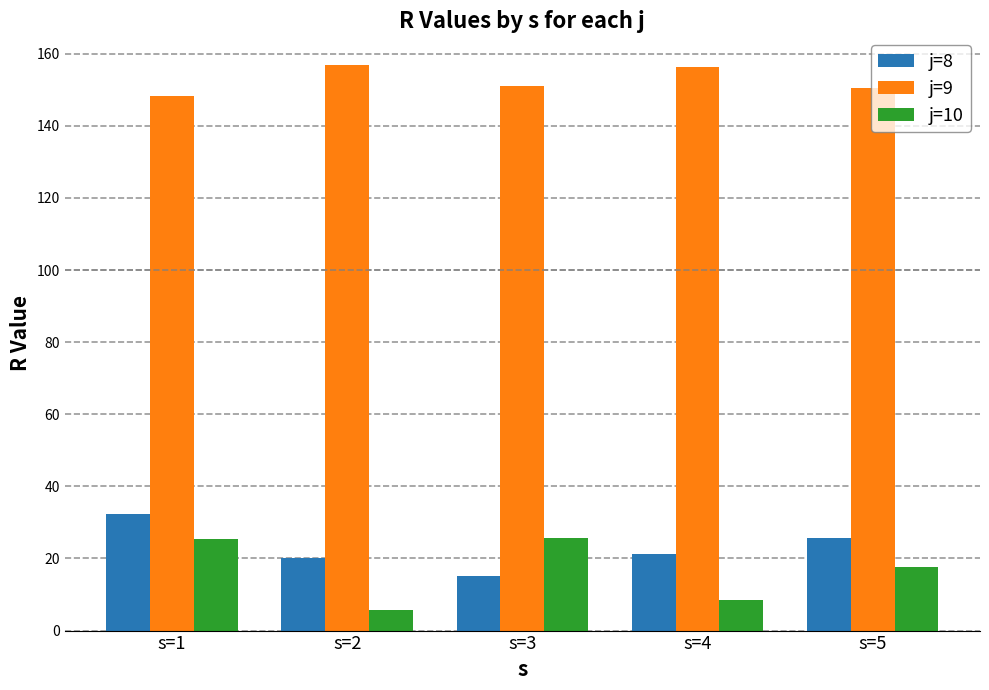

How many data points in j=8 are less than 21?

2